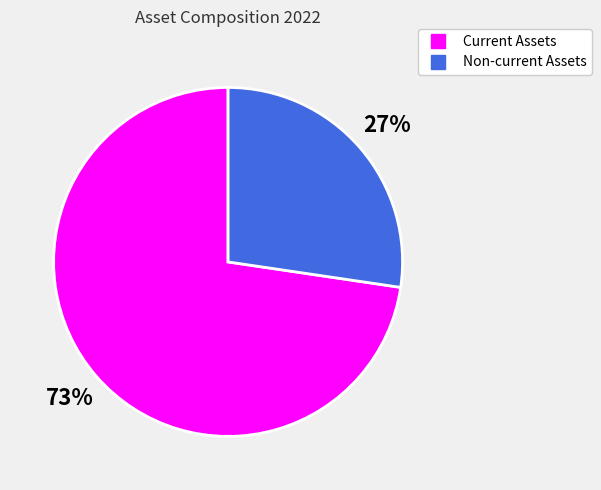

To the nearest percent, what is the combined percentage of Non-current Assets and Current Assets?

100%